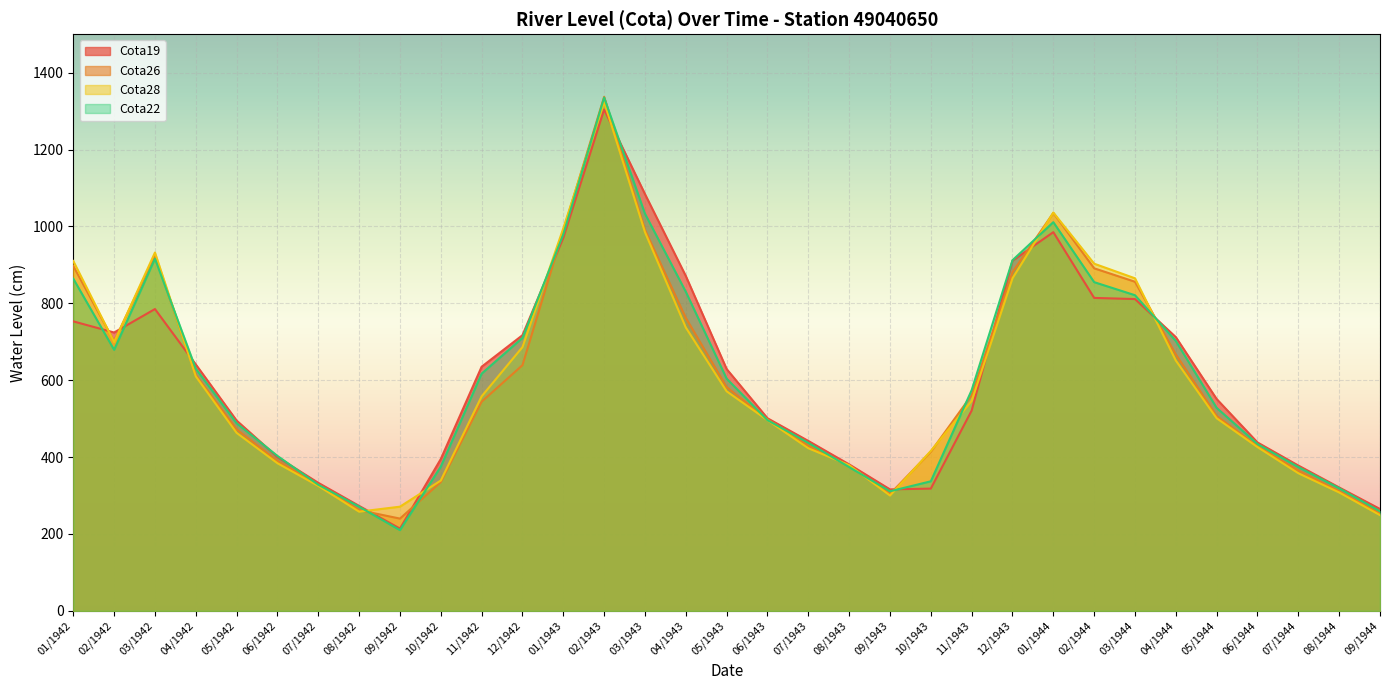

At 02/1944, list the series in order from smallest to largest.

Cota19, Cota22, Cota26, Cota28